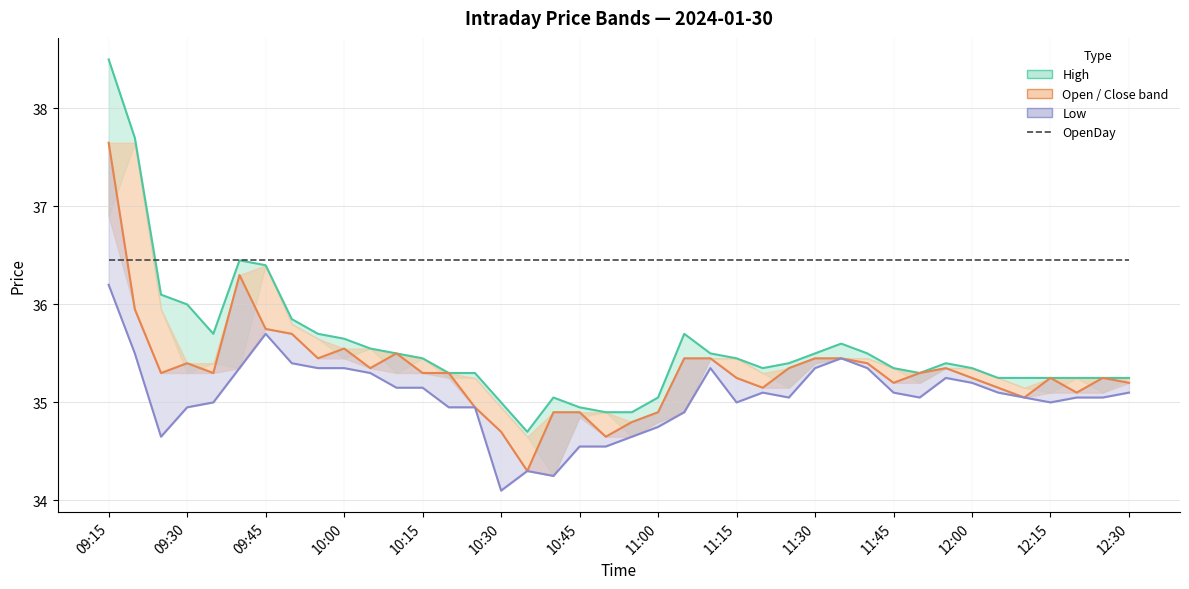

How many values in the High series exceed 35?

35